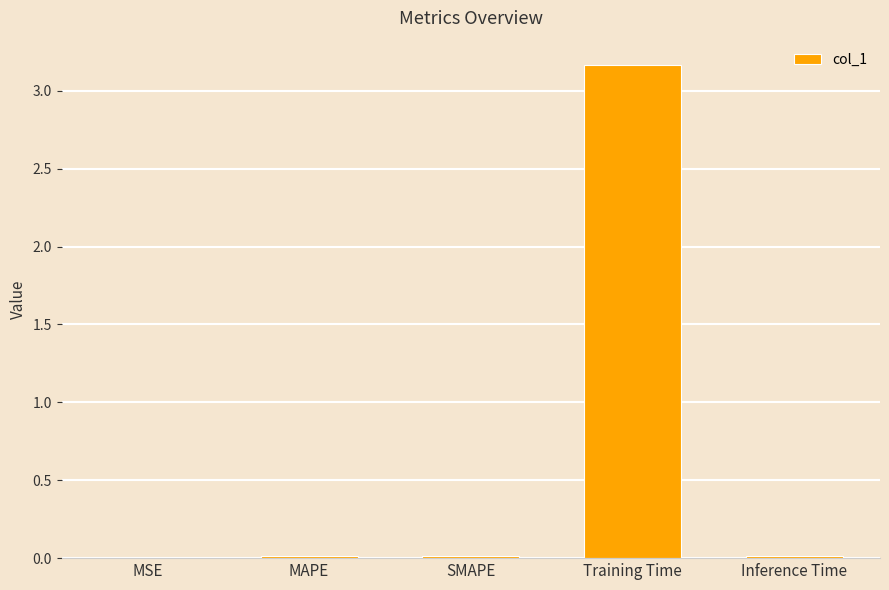

Which has a higher value, MSE or Training Time?

Training Time